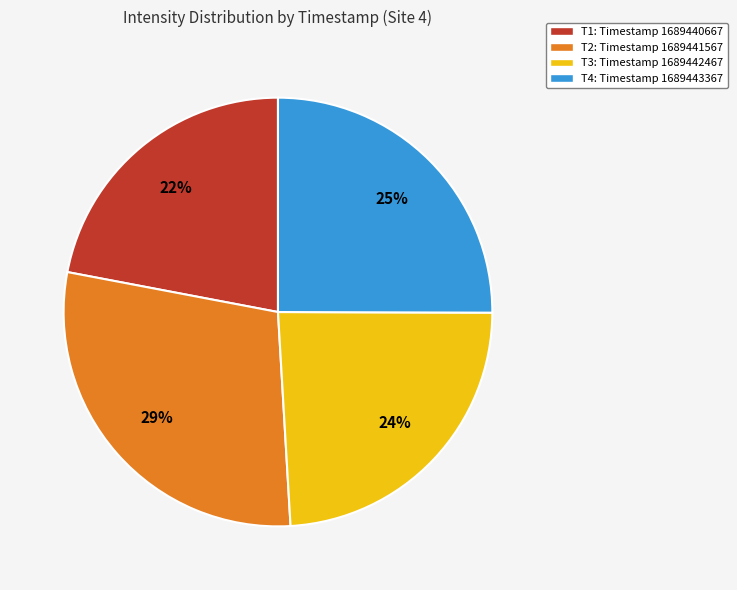

To the nearest percent, what is the difference between the T4: Timestamp 1689443367 and T3: Timestamp 1689442467 slice percentages?

1%